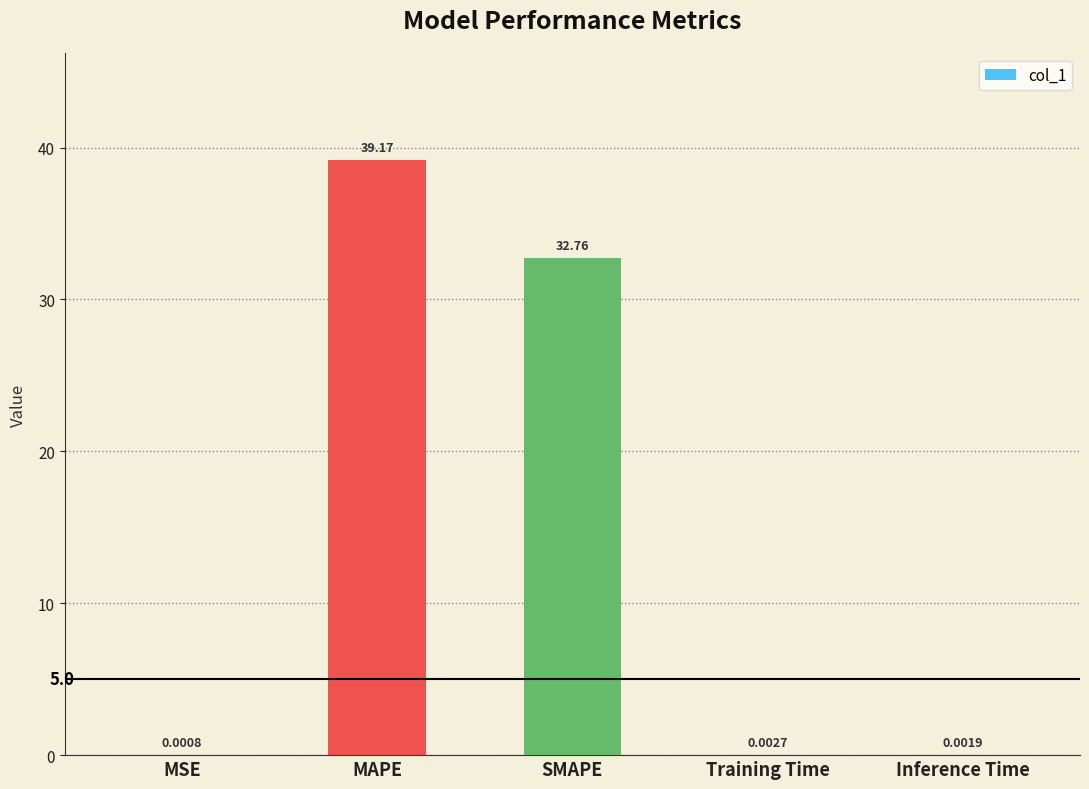

At which label is the value closest to 19?

SMAPE